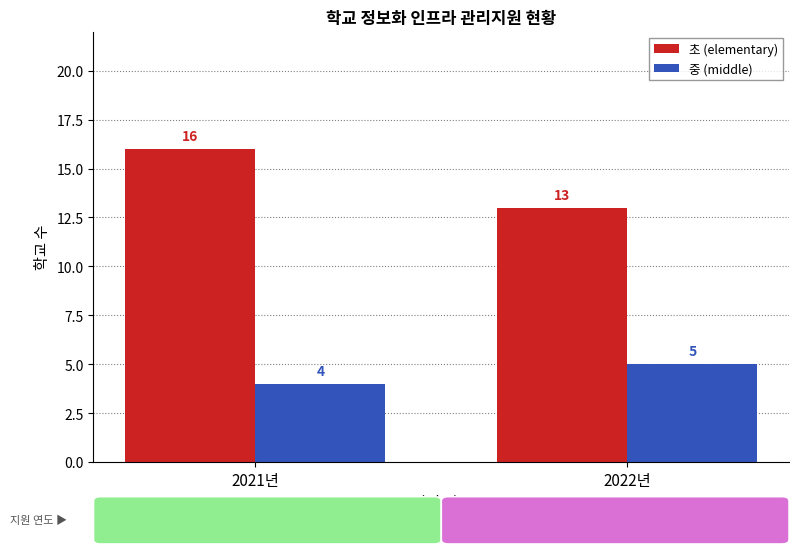

Which series has the widest spread of values?

초 (elementary)